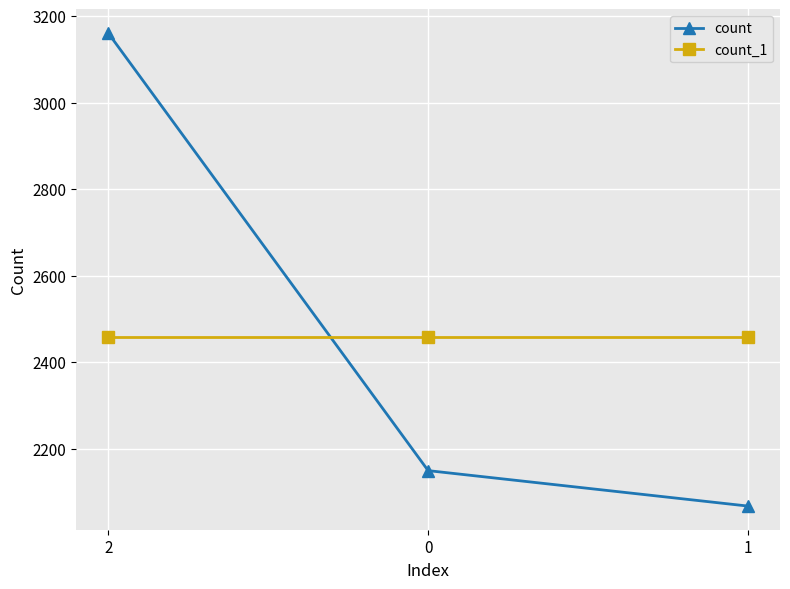

How many categories are shown in the chart?

3